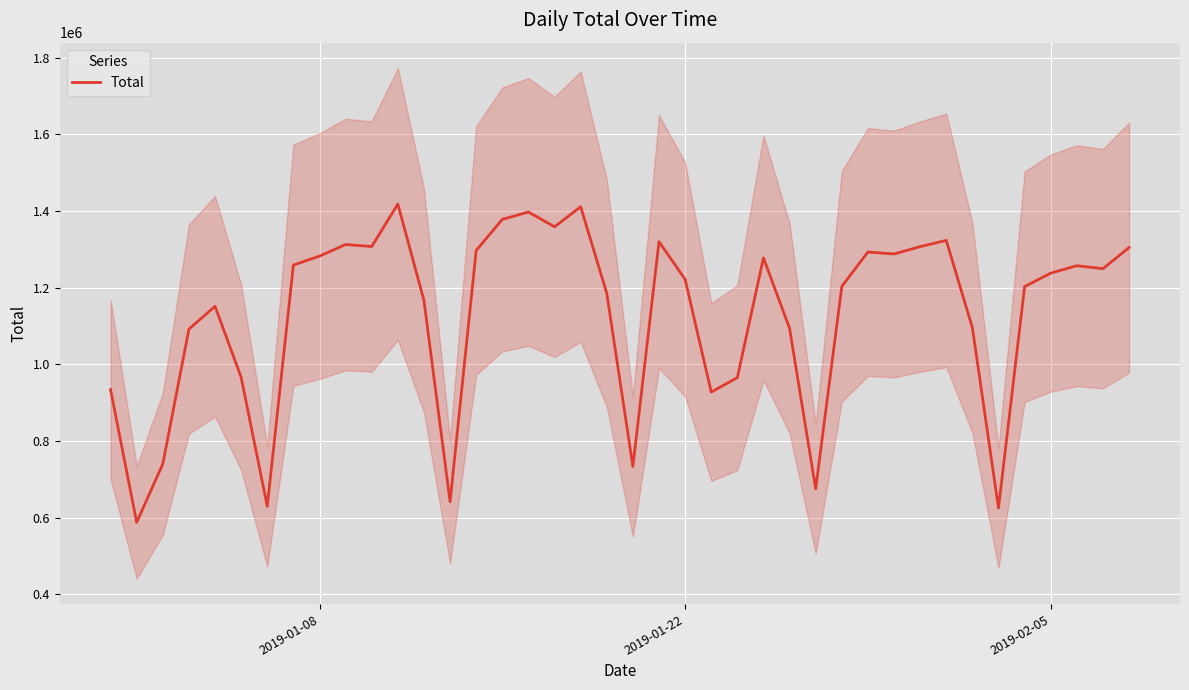

What is the minimum value for Total?

587398